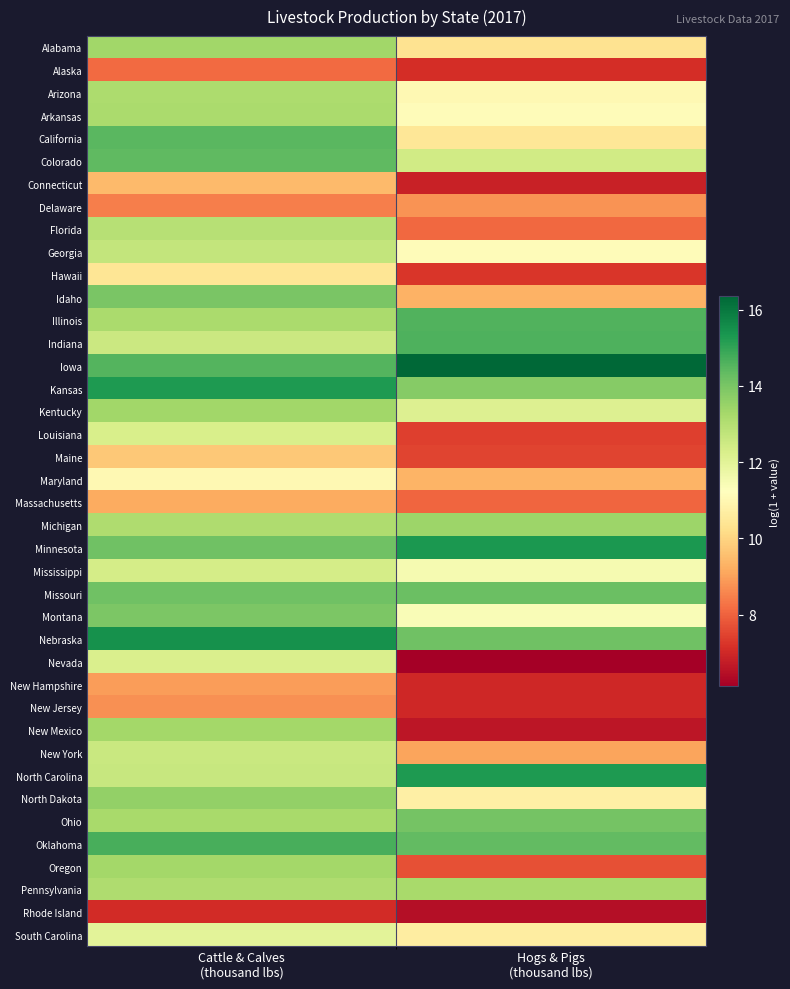

Which series has the largest total across all categories?

Iowa